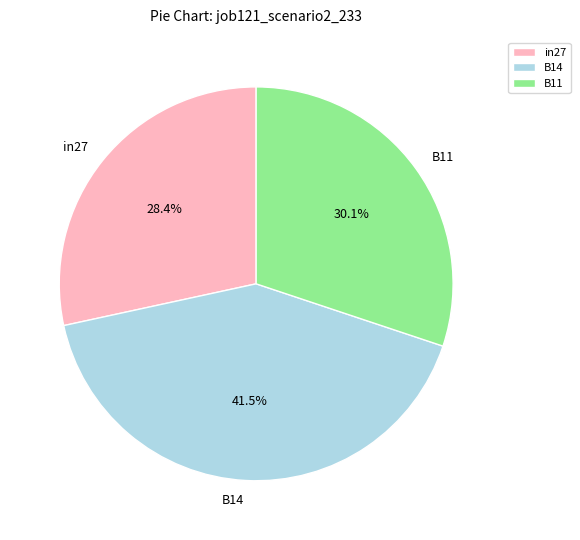

Combined, do B11 and in27 account for over 50%?

Yes